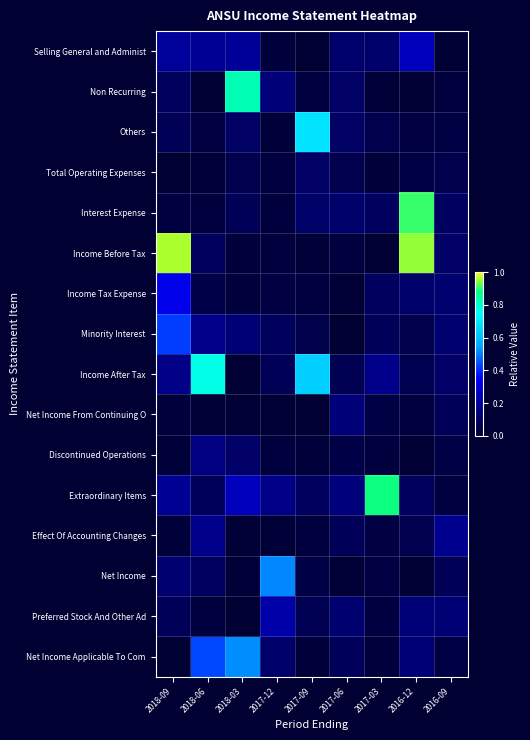

At how many categories does at least one series exceed 0?

9